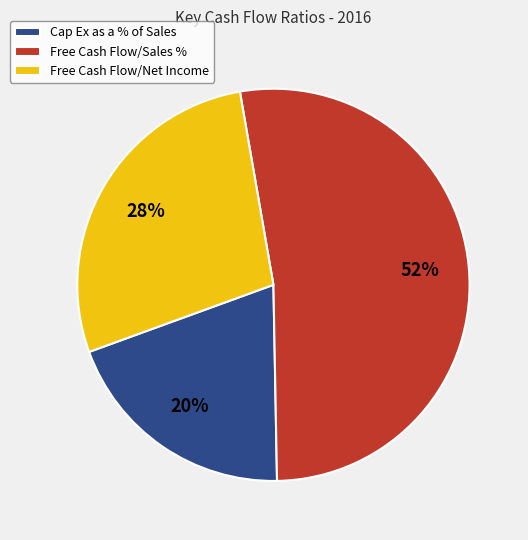

Approximately how many times larger is the value at Free Cash Flow/Sales % compared to Free Cash Flow/Net Income?

1.9